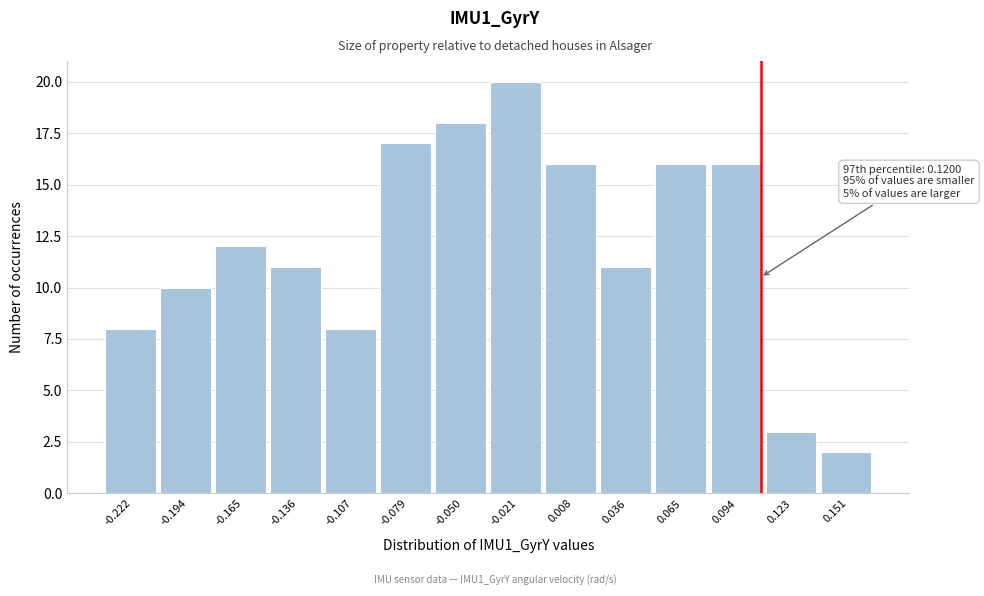

Reading left to right, list all the values displayed in this chart.

8	10	12	11	8	17	18	20	16	11	16	16	3	2